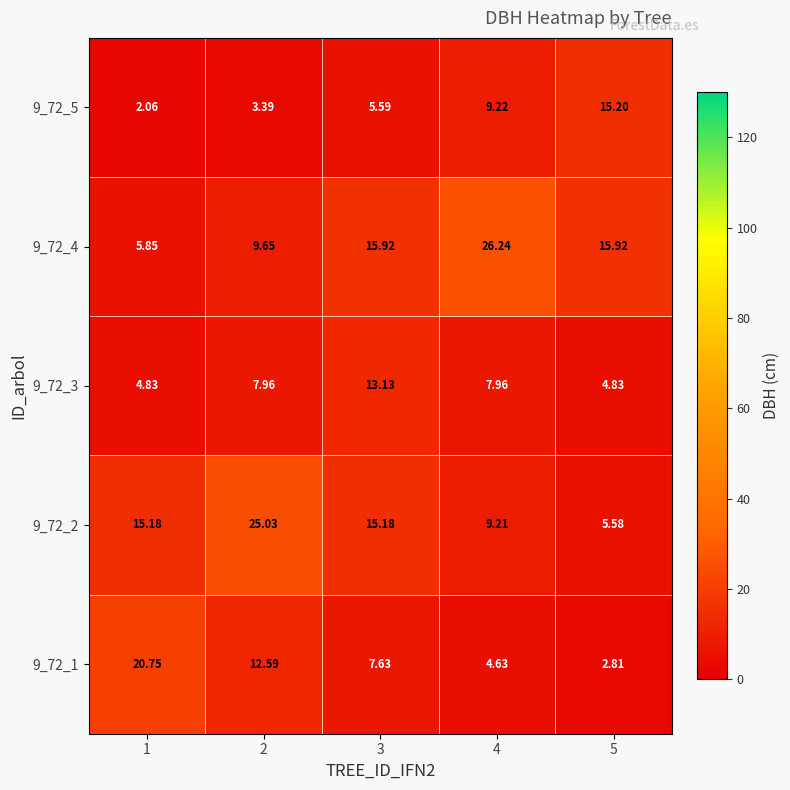

Reading right to left, transcribe all the data shown in this chart.

9_72_1: 5=2.8	4=4.6	3=7.6	2=12.6	1=20.8
9_72_2: 5=5.6	4=9.2	3=15.2	2=25.0	1=15.2
9_72_3: 5=4.8	4=8.0	3=13.1	2=8.0	1=4.8
9_72_4: 5=15.9	4=26.2	3=15.9	2=9.7	1=5.8
9_72_5: 5=15.2	4=9.2	3=5.6	2=3.4	1=2.1